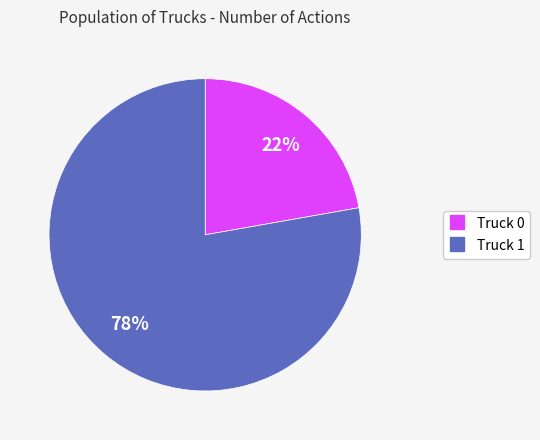

To the nearest percent, what is the difference between the largest and smallest slice percentages?

56%